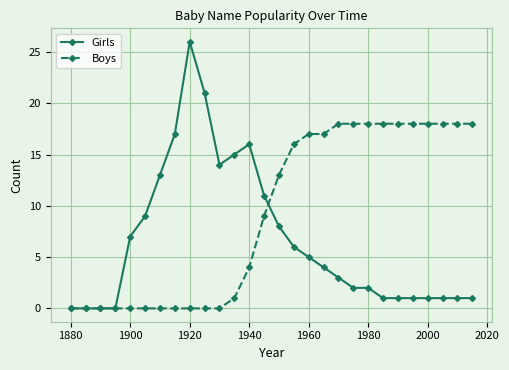

How many lines are shown in the chart?

2